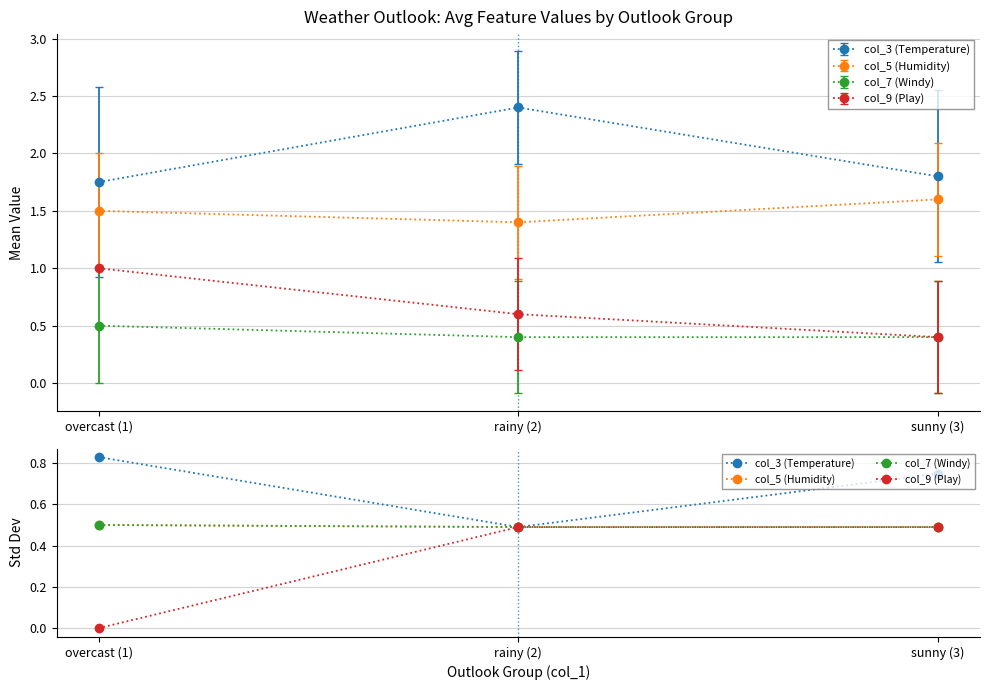

What is the label of the 3rd point from the left?

sunny (3)